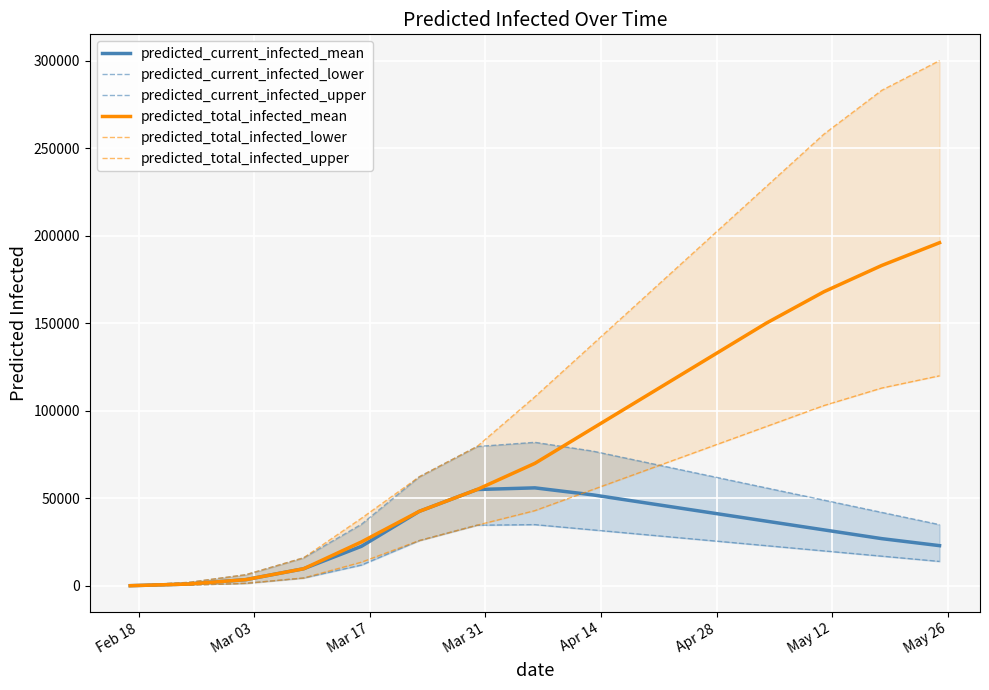

Is the value of predicted_total_infected_lower at Apr 14 greater than the value of predicted_total_infected_mean at Feb 18?

Yes